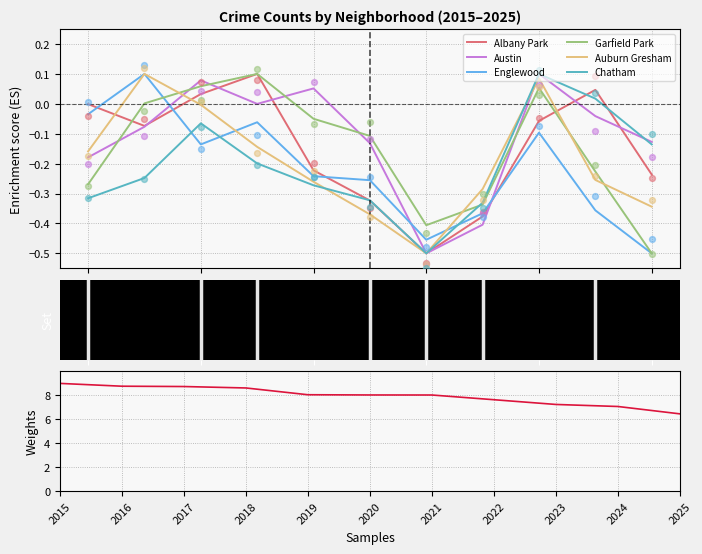

What is the total value across all series at 2018?

-0.2